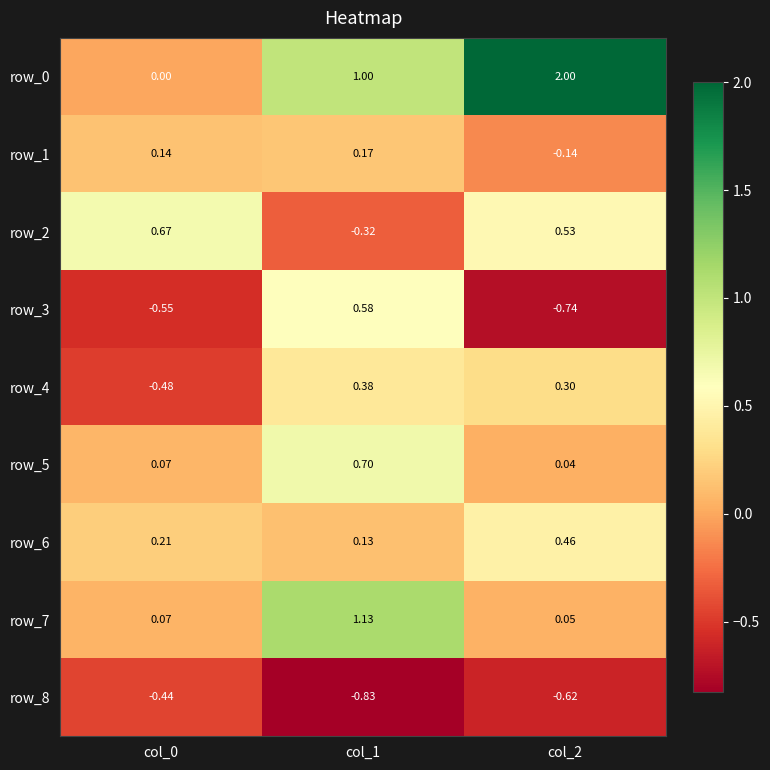

Is the value of row_6 at col_0 greater than the value of row_5 at col_0?

Yes